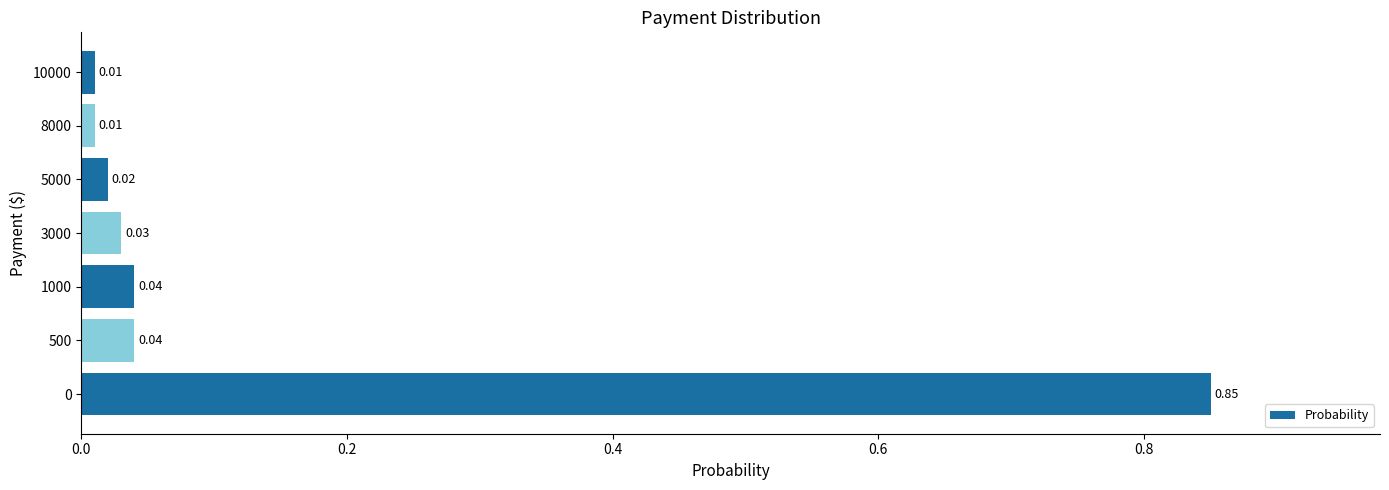

What is the sum of all values?

1.0